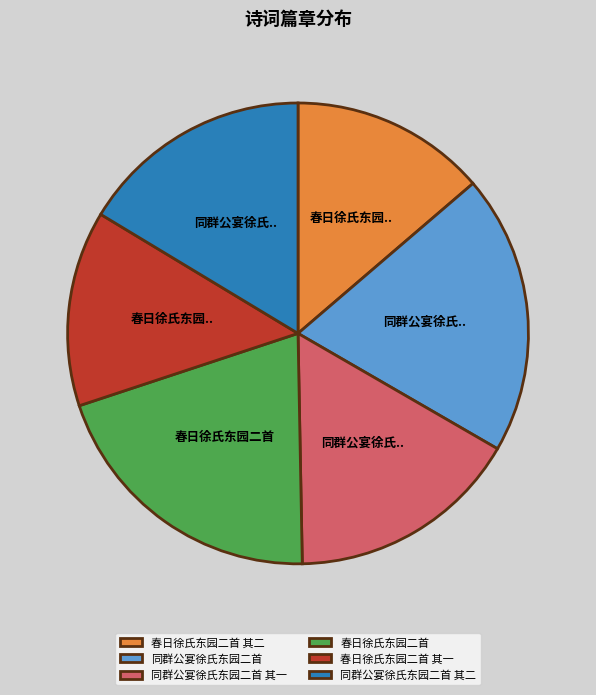

Is there a majority slice in this chart?

No